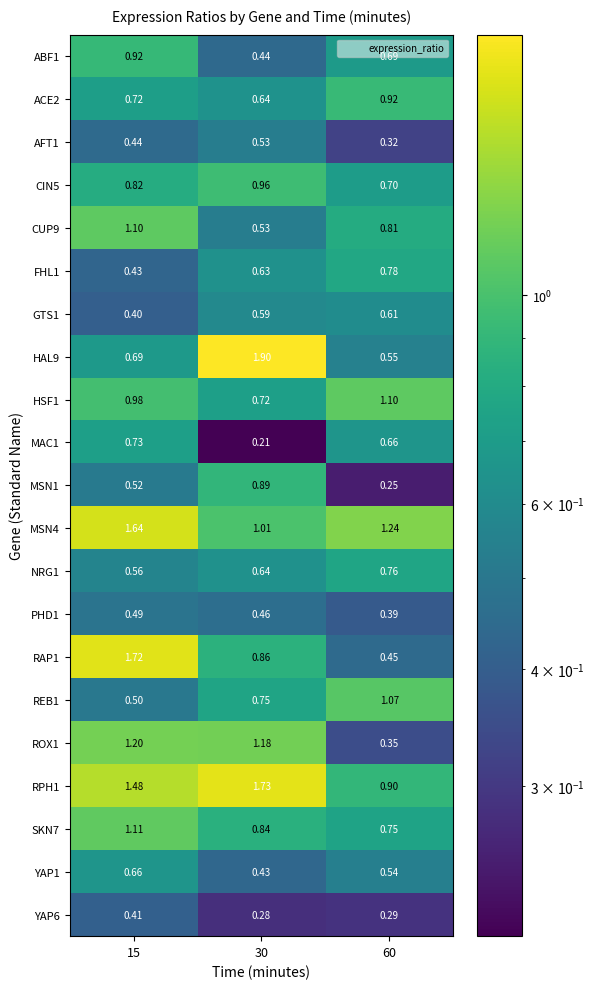

Which series has the largest total across all categories?

RPH1